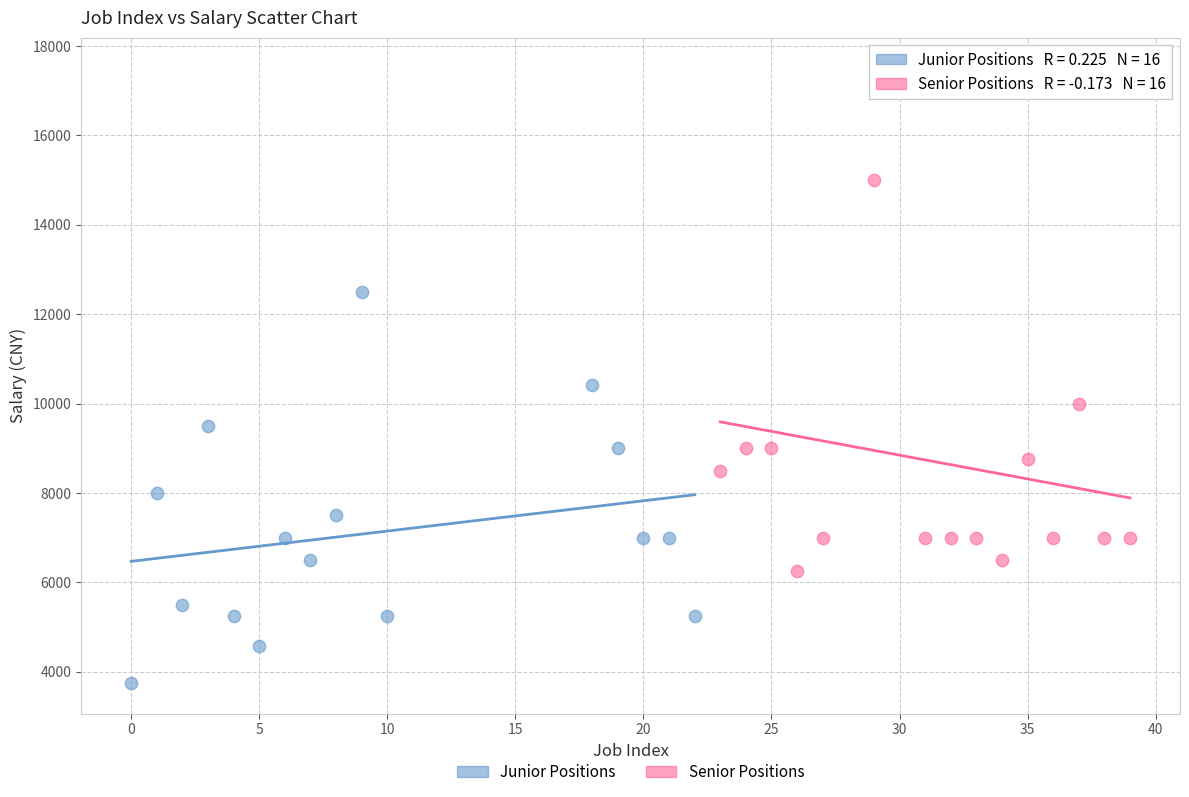

Which series reaches the maximum Y coordinate?

Senior Positions